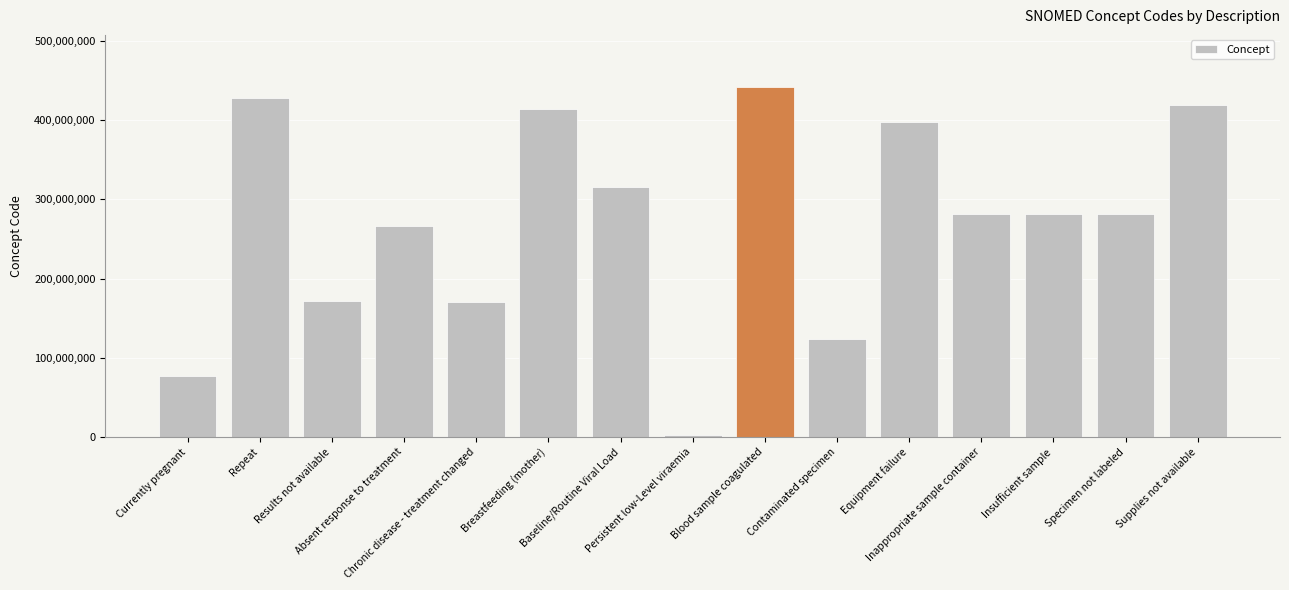

What position from the left is Repeat?

2